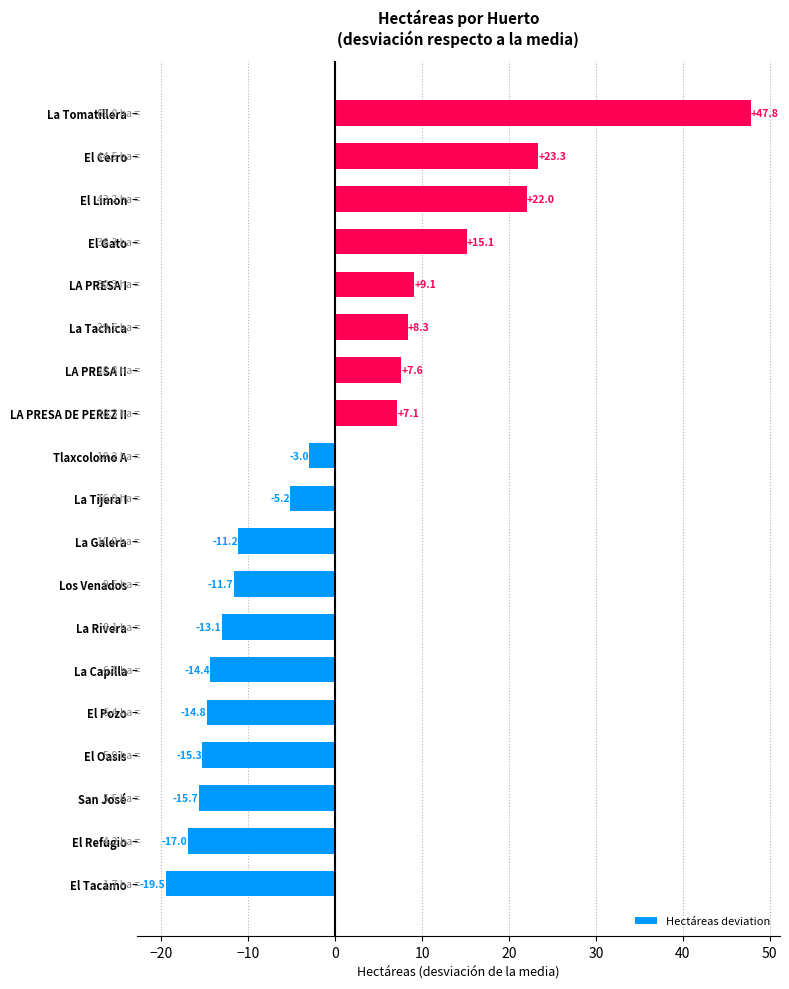

What is the change in value from El Tacamo to La Rivera?

+6.4